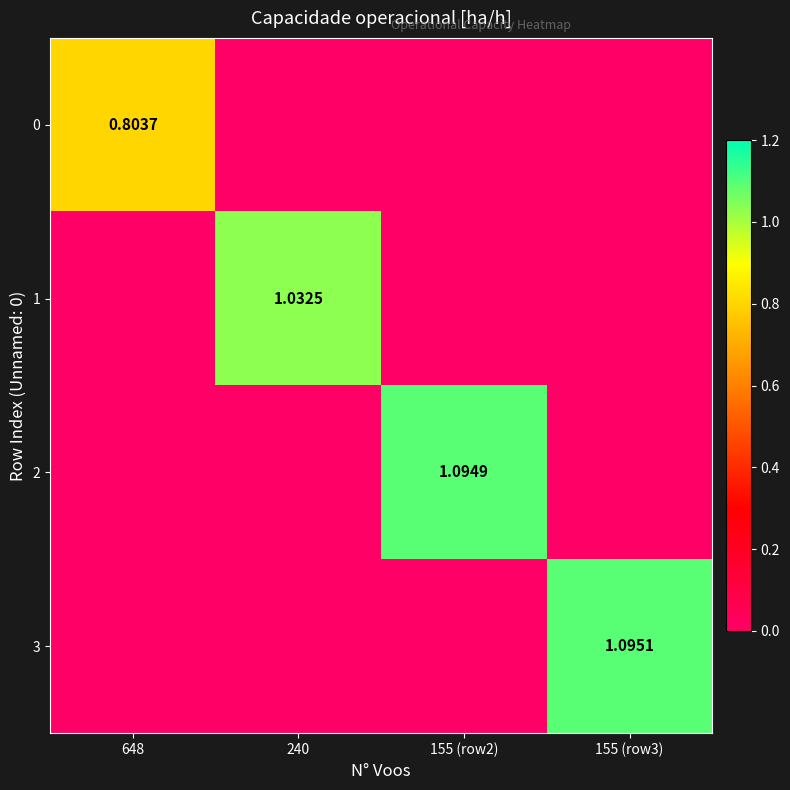

At which label is 0 closest to 0?

240